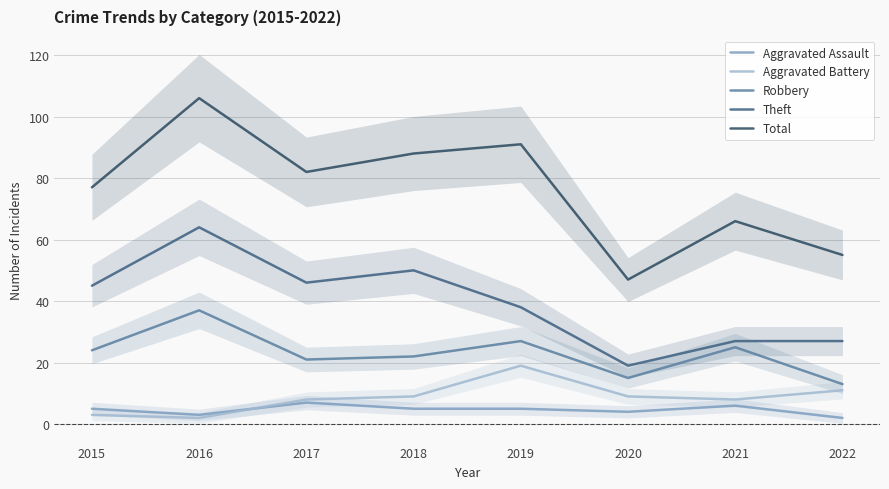

What is the value of the Aggravated Battery point at the 3rd from the left?

8